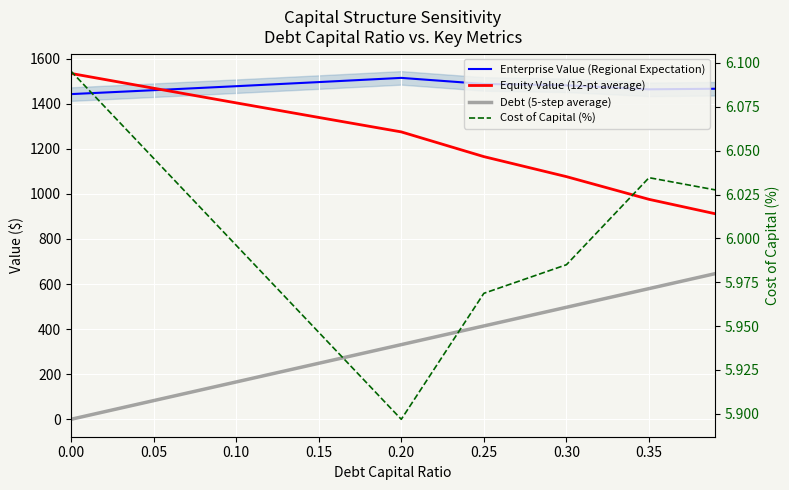

How many categories are shown in the chart?

9